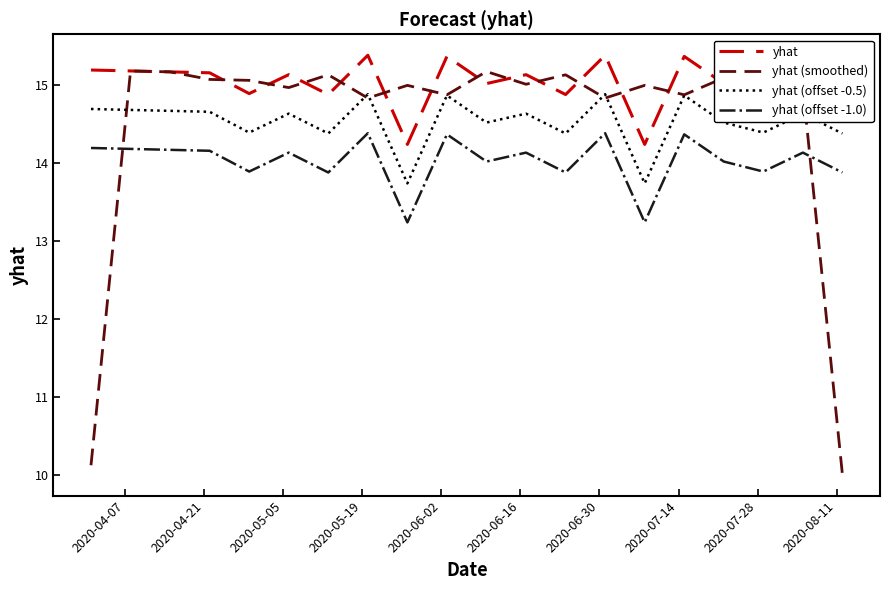

How many yhat (offset -0.5) values are between 14 and 15?

18